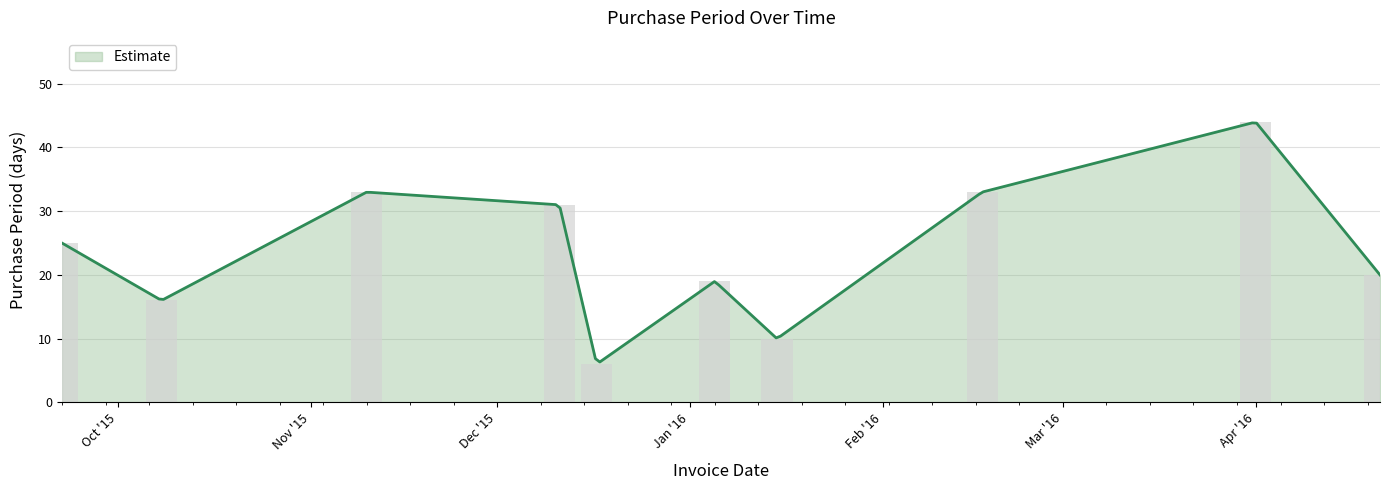

What is the sum of all values?

237